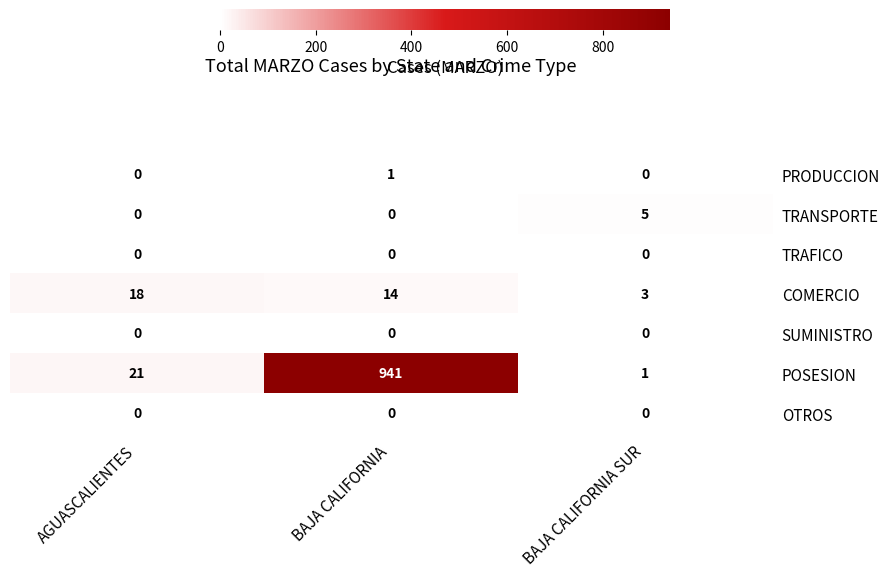

How many data points does each series have?

3